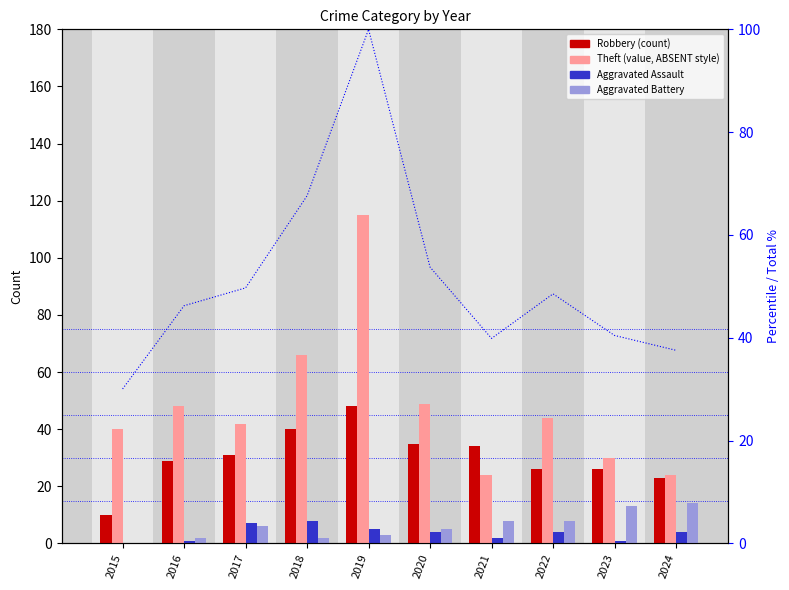

Reading left to right, list all the values displayed in this chart.

Robbery: 10	29	31	40	48	35	34	26	26	23
Theft: 40	48	42	66	115	49	24	44	30	24
Aggravated Assault: 0	1	7	8	5	4	2	4	1	4
Aggravated Battery: 0	2	6	2	3	5	8	8	13	14